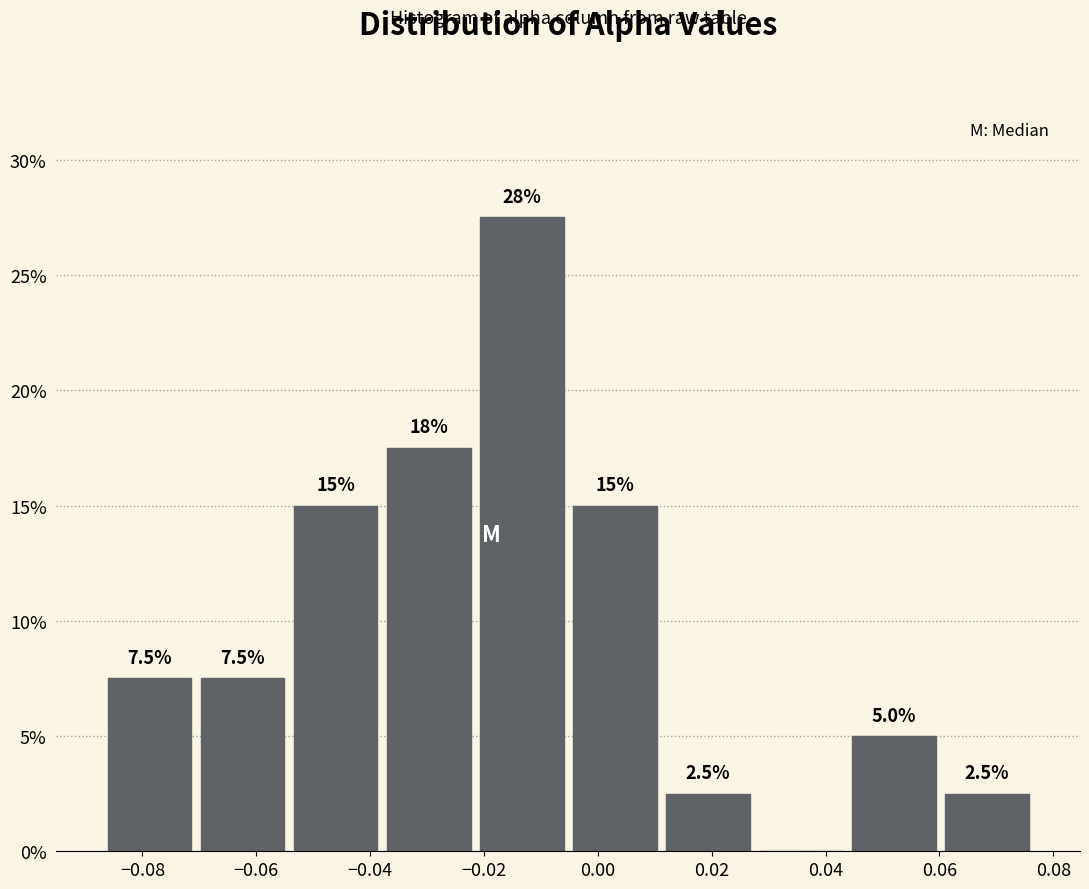

Over which range of the x-axis is the bar tallest?

-0.022 to -0.006